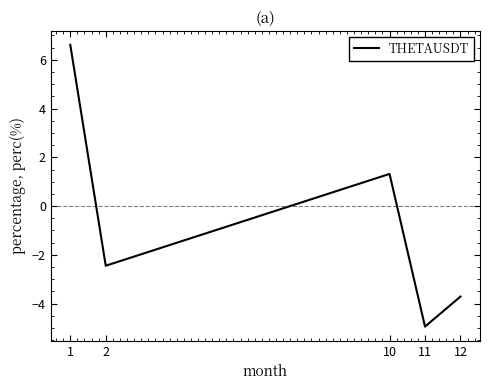

List the labels in order of value, largest first.

1, 10, 2, 12, 11